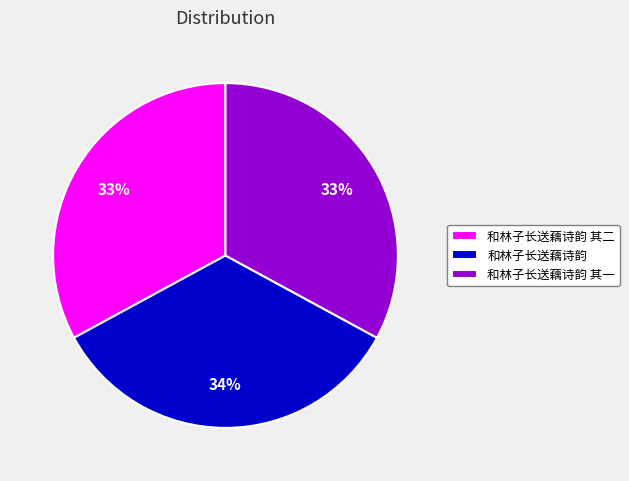

To the nearest percent, what is the combined percentage of 和林子长送藕诗韵 其二 and 和林子长送藕诗韵 其一?

66%